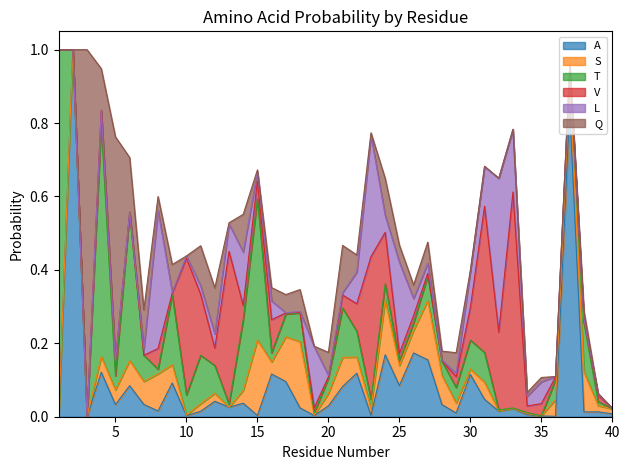

At which category does V reach its first local peak?

5